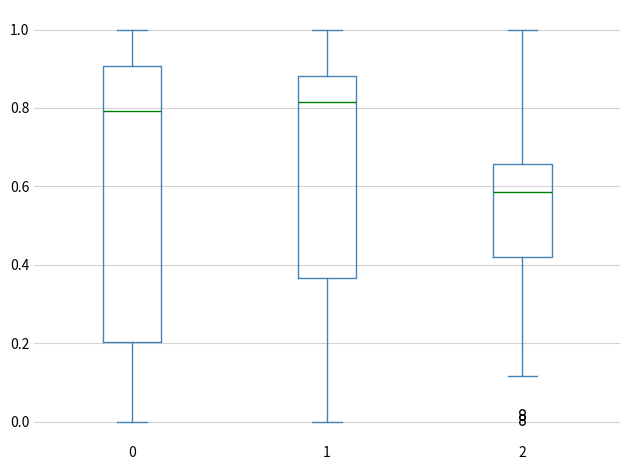

Comparing the boxes themselves (not the whiskers), which one is the tallest?

0